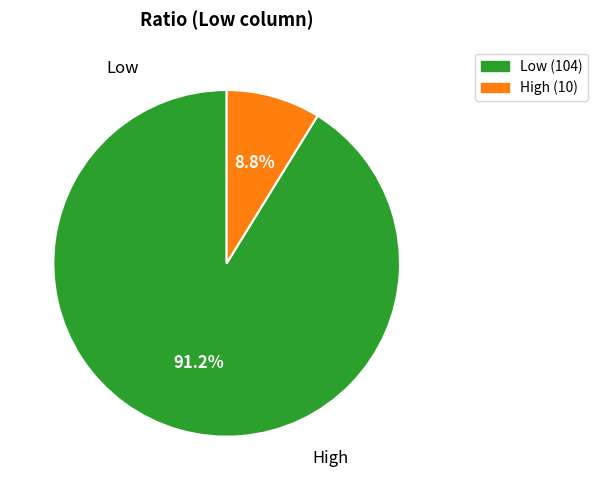

To the nearest percent, what is the difference between the Low and High slice percentages?

82%